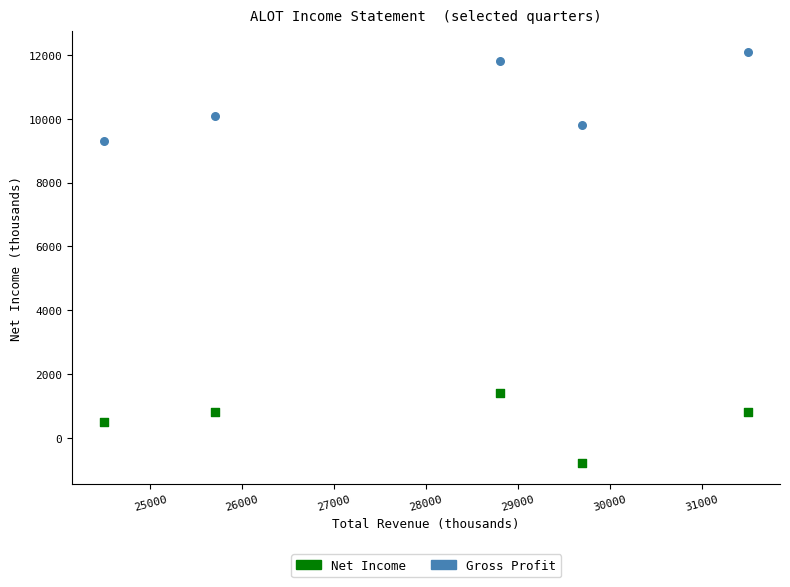

What are all the series names shown in the legend?

Net Income, Gross Profit